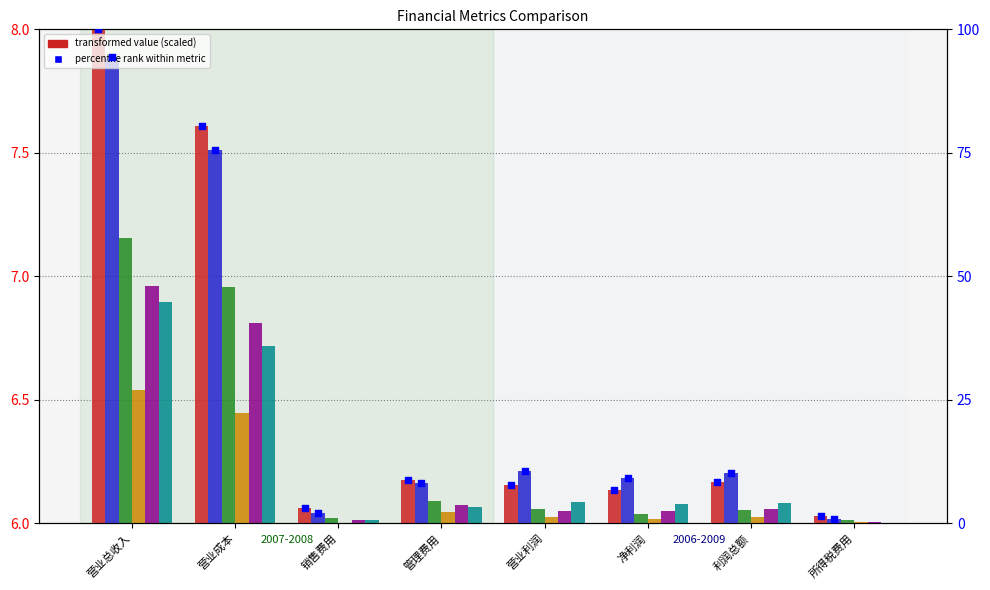

What is the change in value from 营业总收入 to 净利润?

-93.2